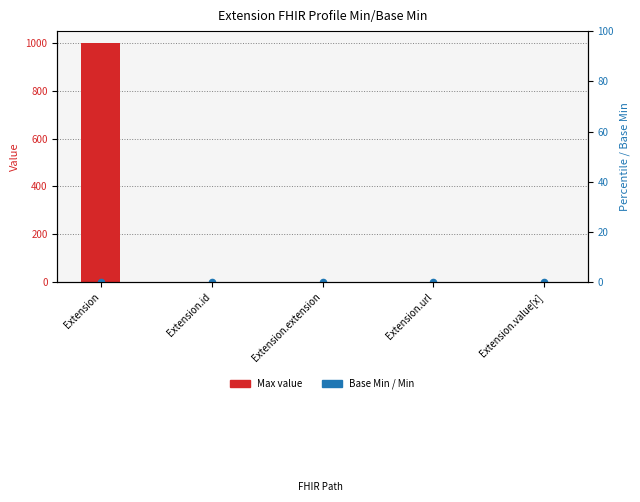

Is the value of Max (bar height) at Extension.extension greater than the value of Min at Extension.extension?

No